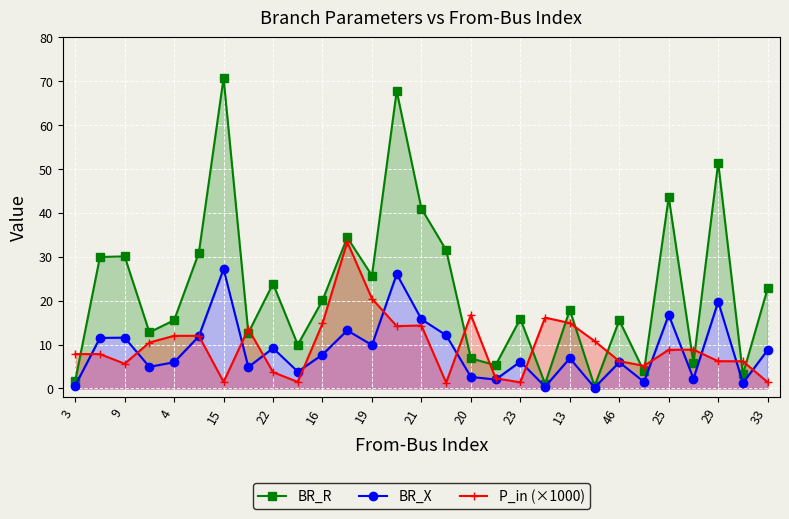

How many data points in P_in (×1000) are above 8?

15